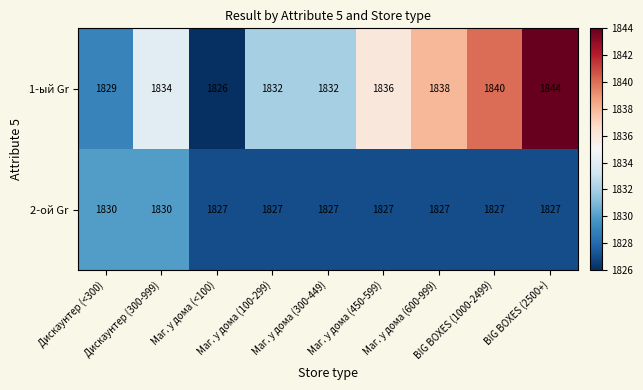

Count the 1-ый Gr values in the range 1832 to 1838.

5